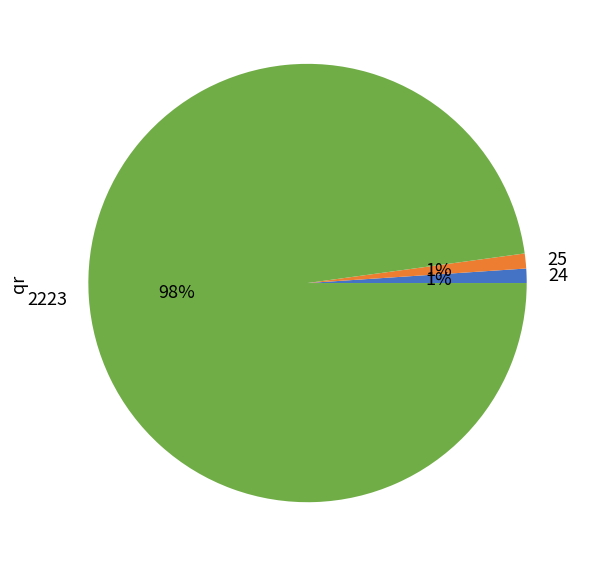

The 25 slice represents 12% of the pie. True or false?

False